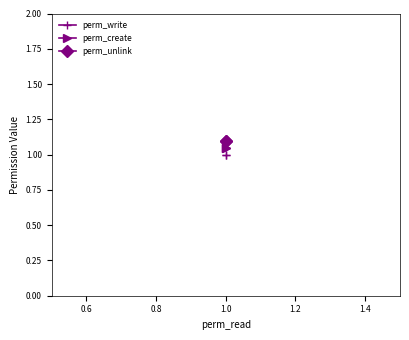

Which series has the widest spread of values?

perm_write